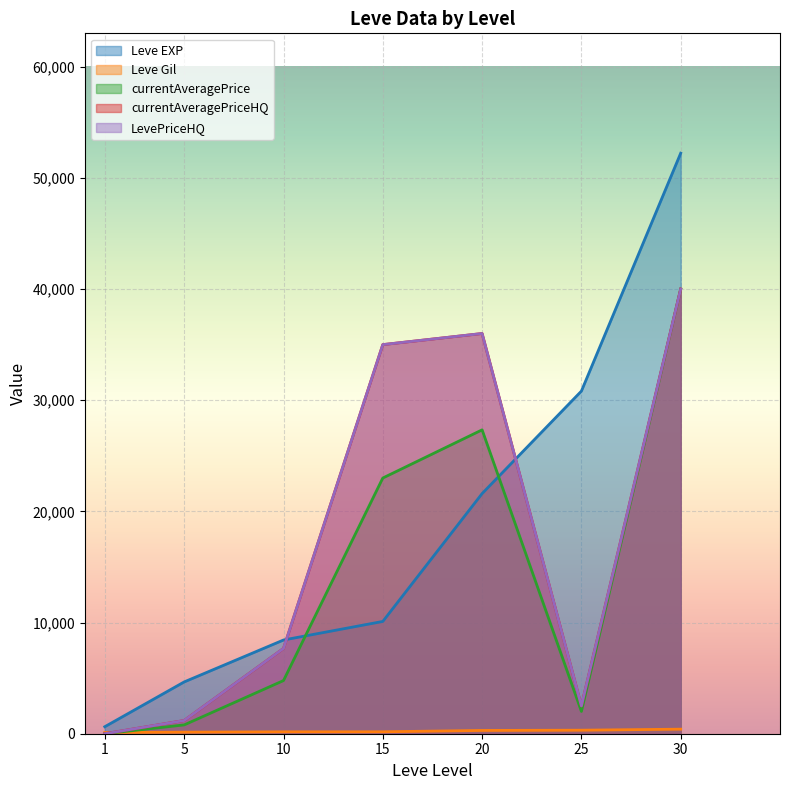

At 30, list the series in order from smallest to largest.

Leve Gil, currentAveragePrice, currentAveragePriceHQ, LevePriceHQ, Leve EXP